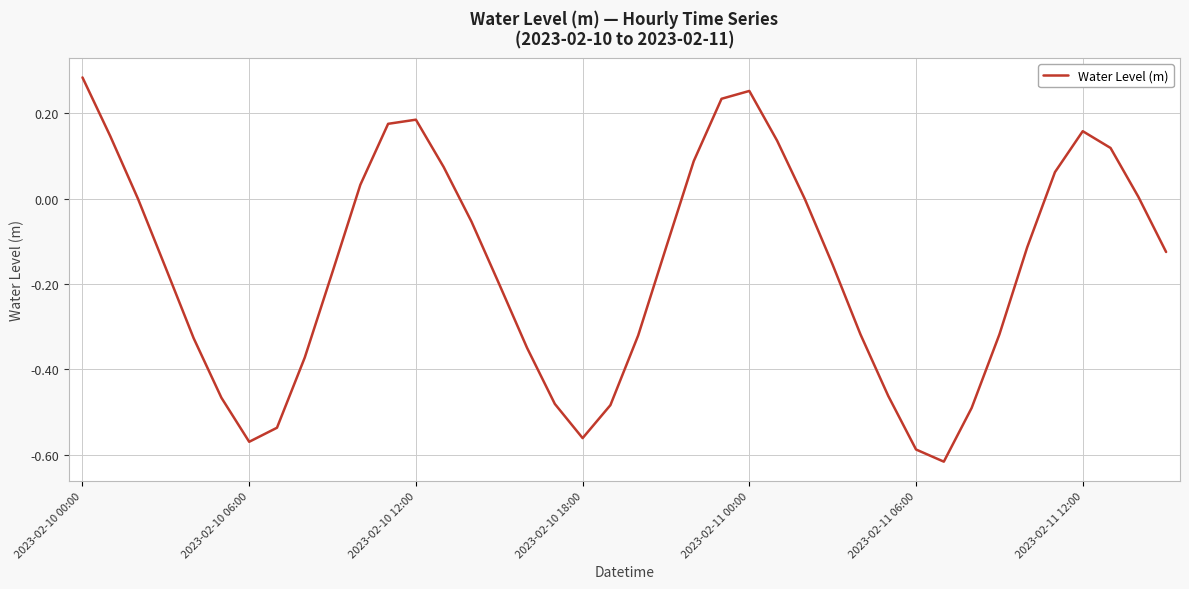

How many distinct data groups are displayed?

1